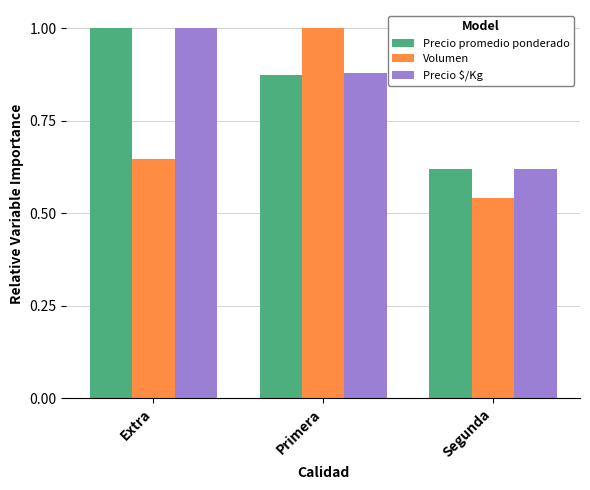

How many distinct data groups are displayed?

3